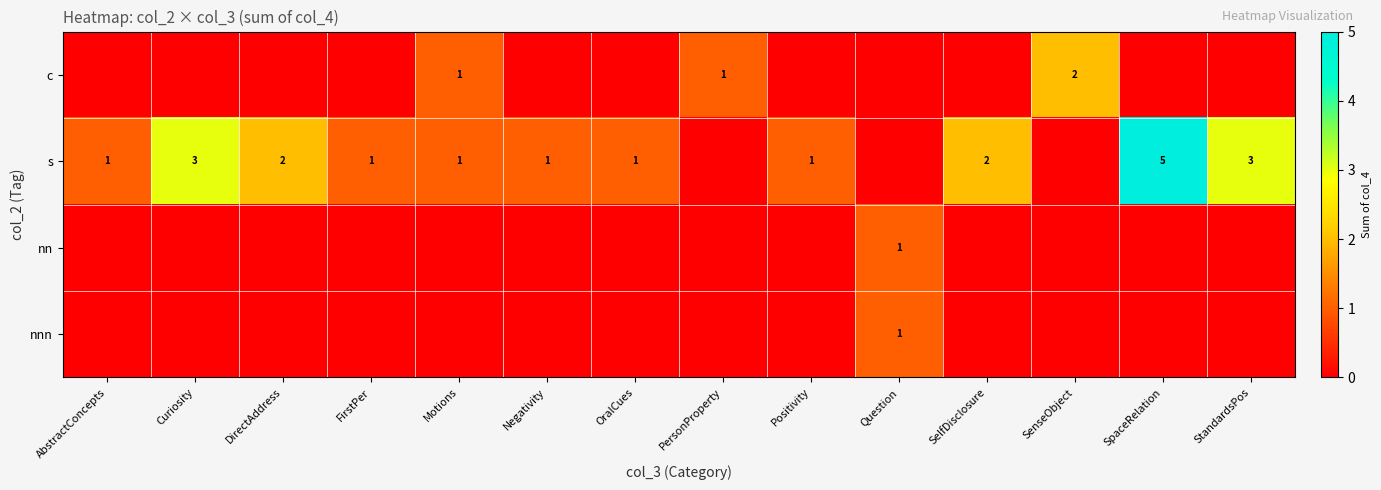

The value of s at StandardsPos is 3. True or false?

True